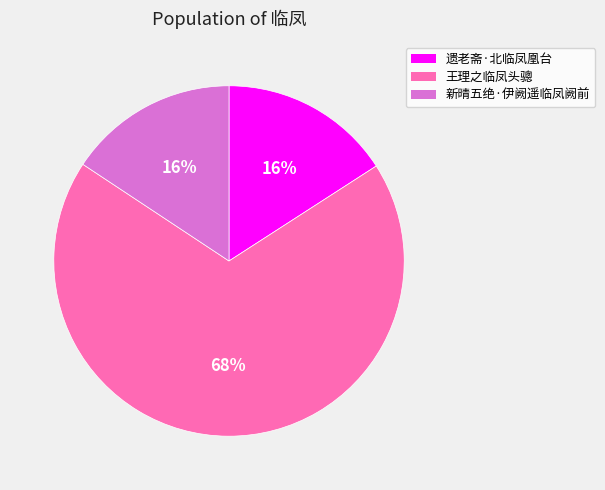

Is the sum of 王理之临凤头骢 and 遗老斋·北临凤凰台 greater than half?

Yes